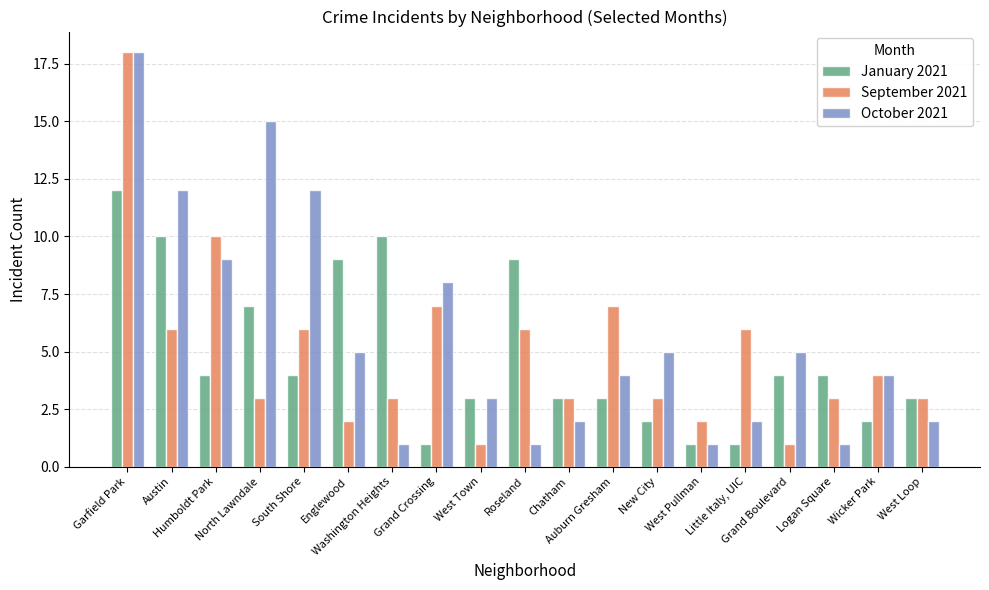

Between South Shore and Little Italy, UIC, which series saw the biggest shift?

October 2021